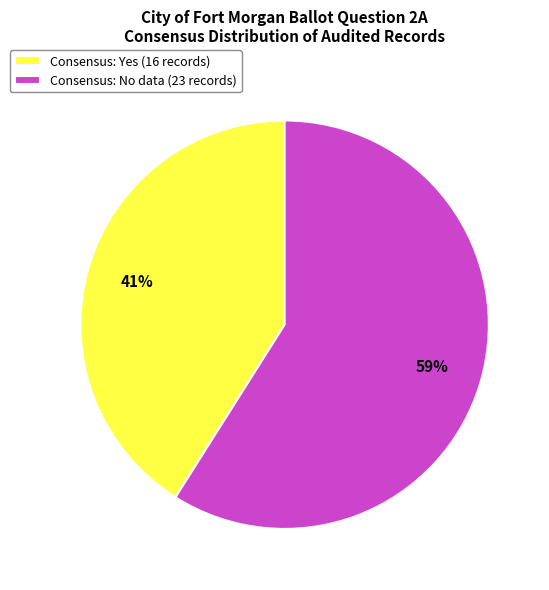

What percentage is the Consensus: Yes (16 records) slice, to the nearest percent?

41%